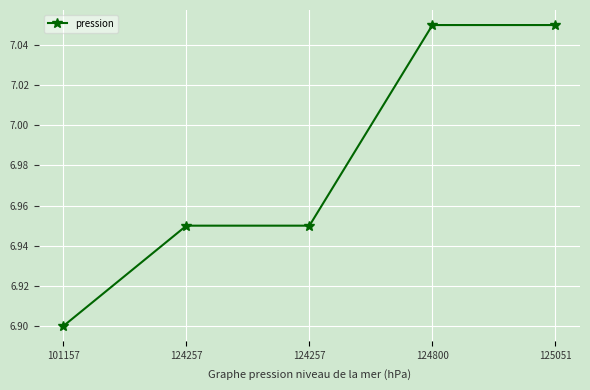

Count the number of categories in the chart.

5